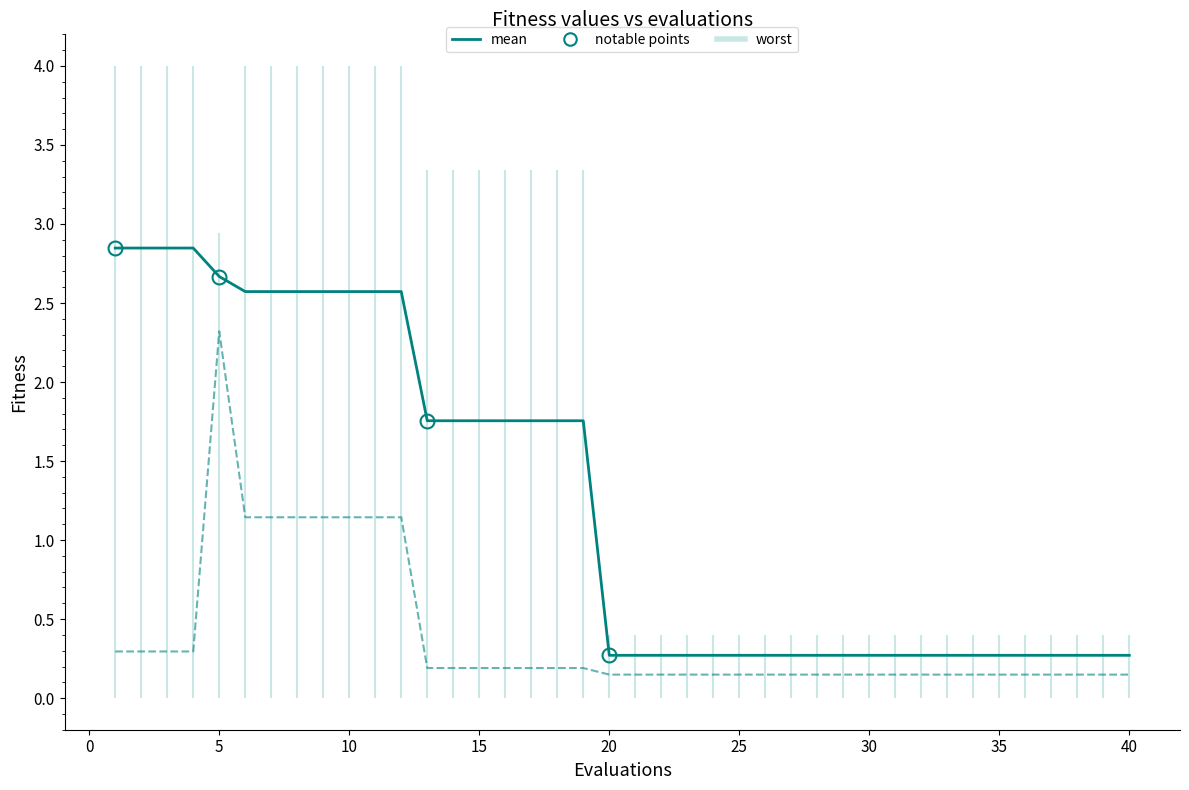

Which series has the widest spread of values?

mean